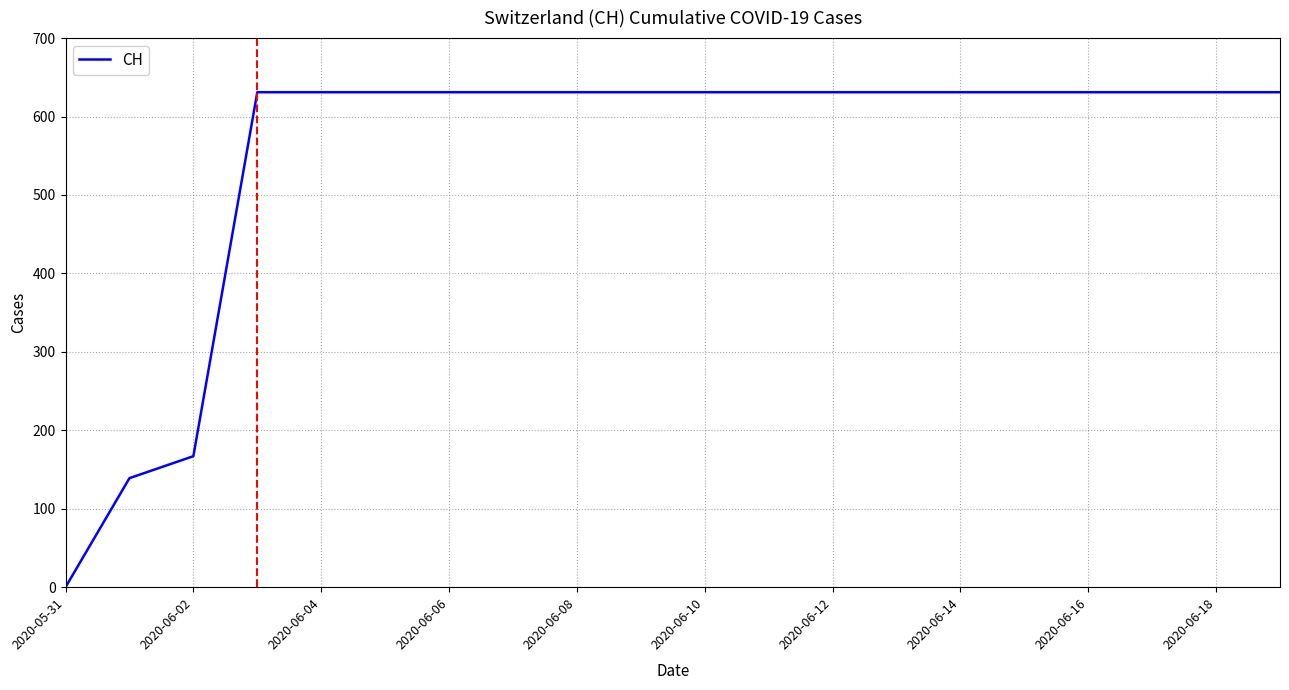

What is the greatest value displayed?

631